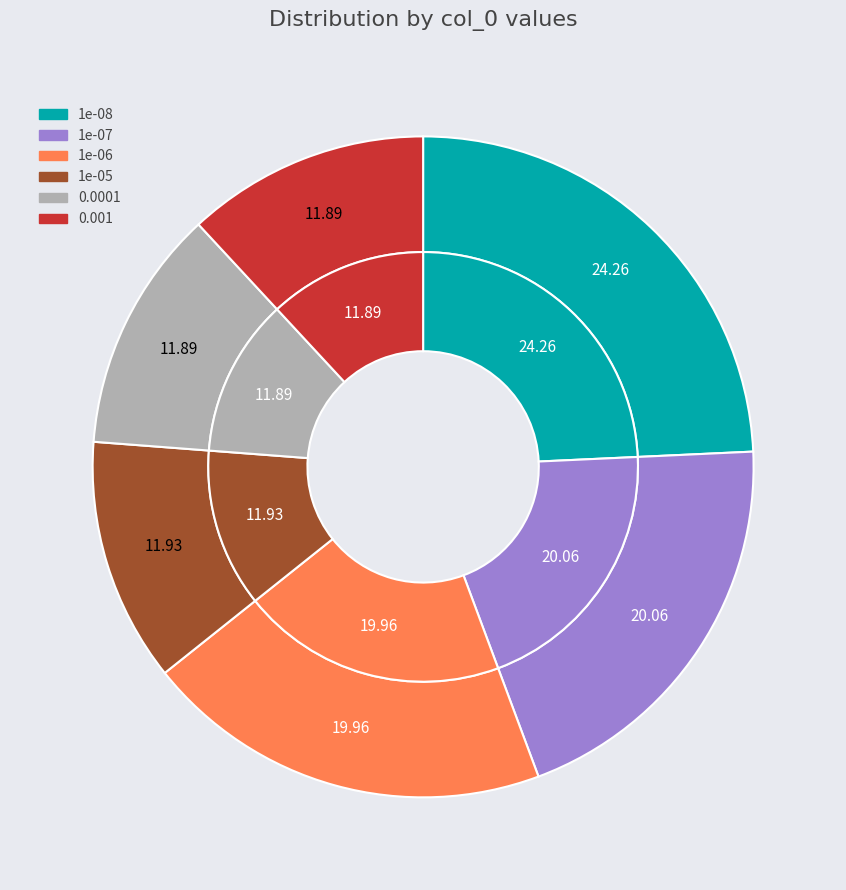

Which has a higher value, 1e-06 or 1e-08?

1e-08